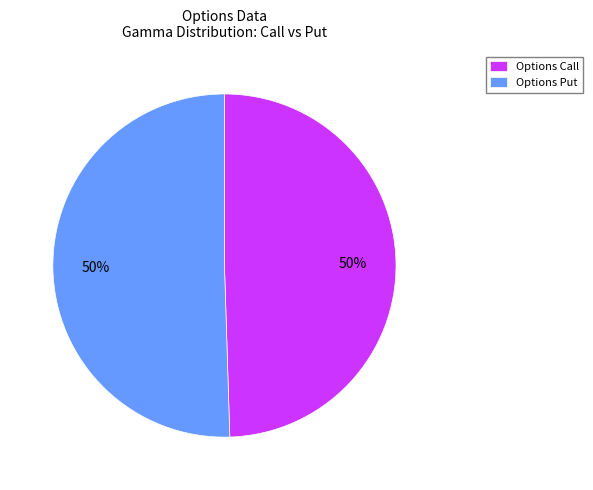

Is the sum of Options Call and Options Put greater than half?

Yes